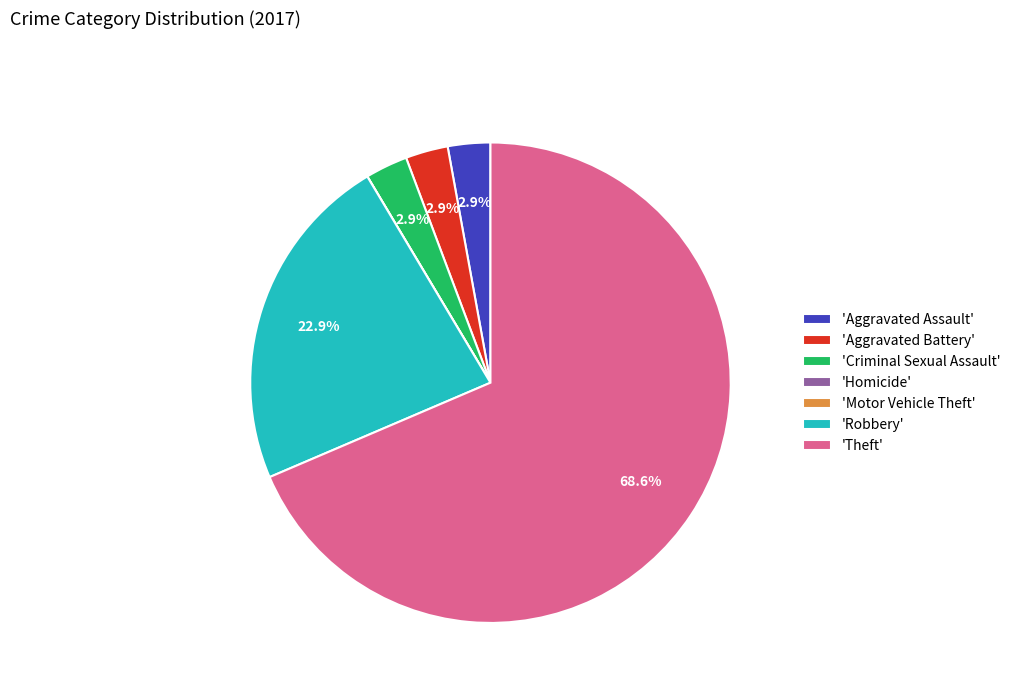

Which category has the biggest portion of the pie?

'Theft'